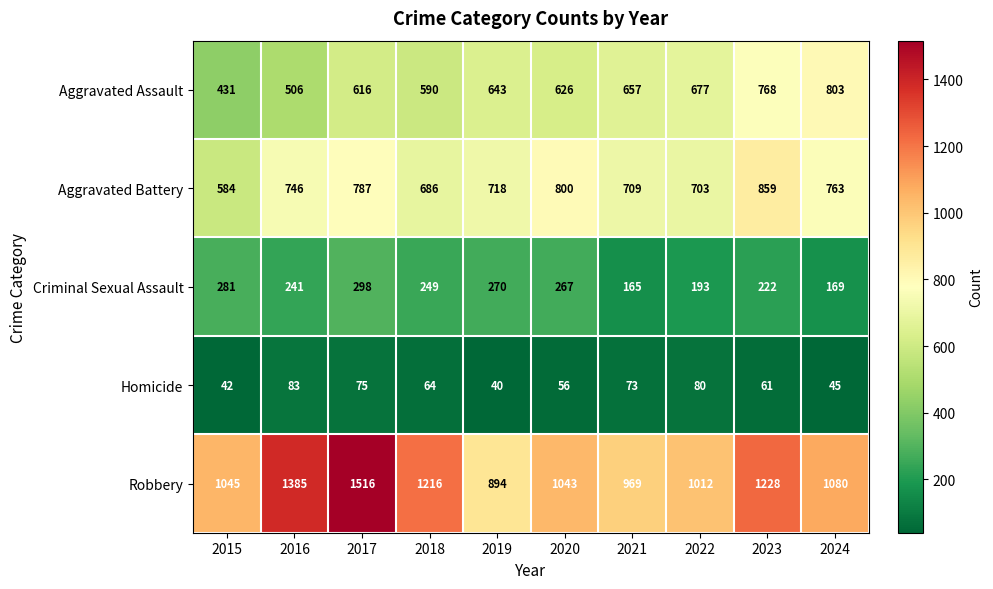

At which category is the sum across all series the highest?

2017